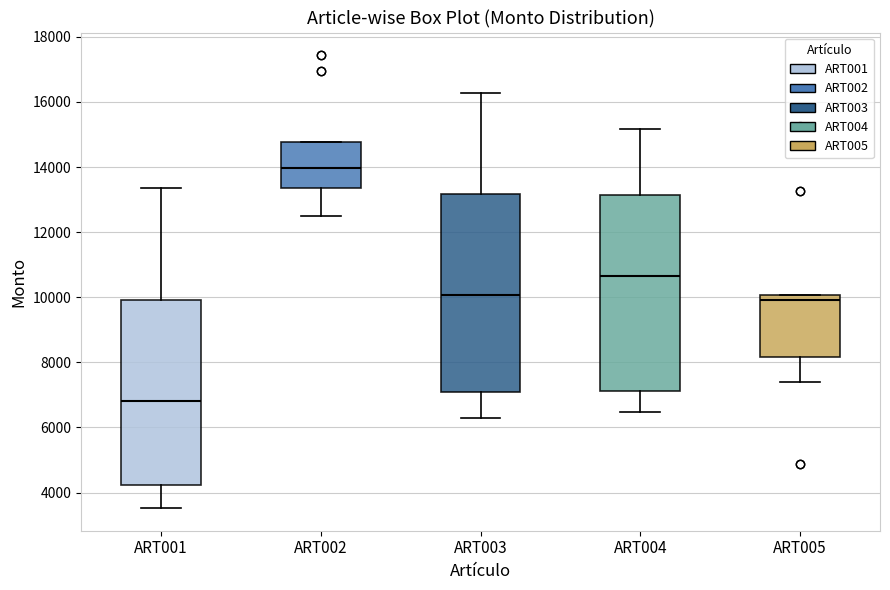

Where is the upper edge of the box for ART002 on the y-axis? The values are not printed on the chart, so give them approximately, as read against the axis.

14800